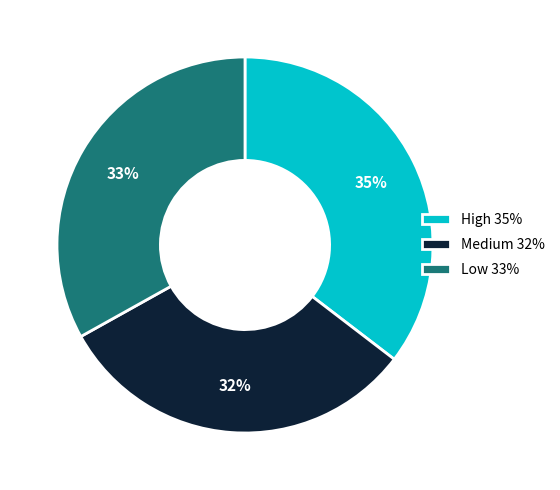

Which category has the smallest portion of the pie?

Medium